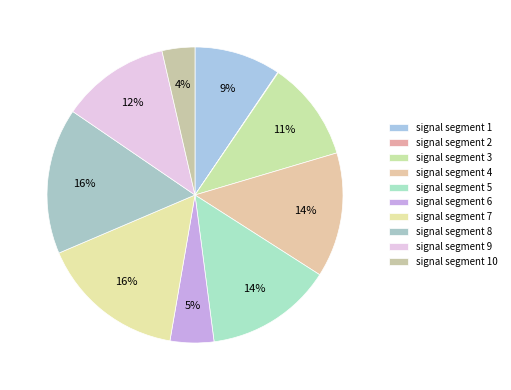

To the nearest percent, what is the difference between the largest and smallest slice percentages?

16%